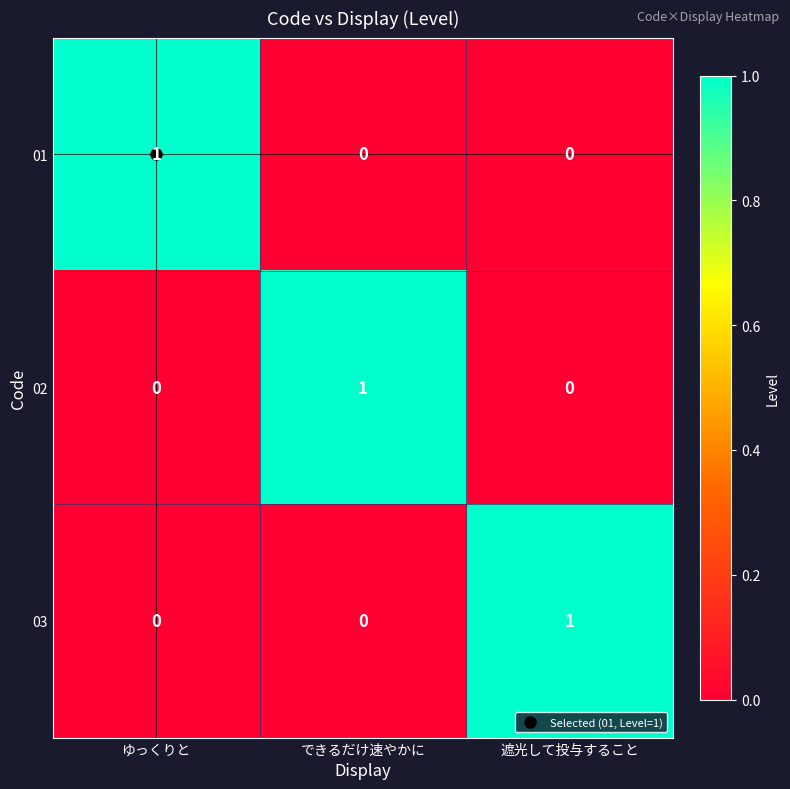

At how many categories does at least one series exceed 0?

3